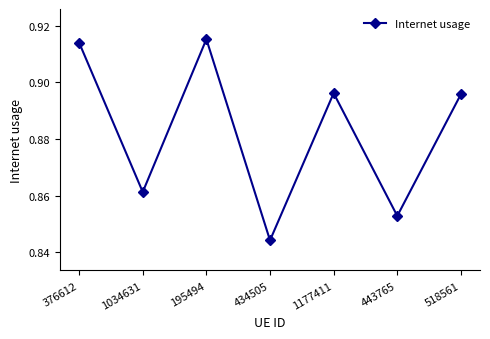

Which category has the lowest value across all series?

434505